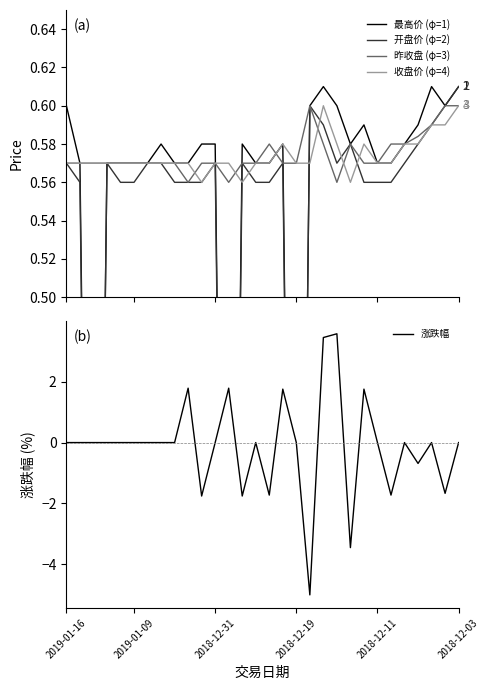

What is the maximum value for 涨跌幅?

3.6